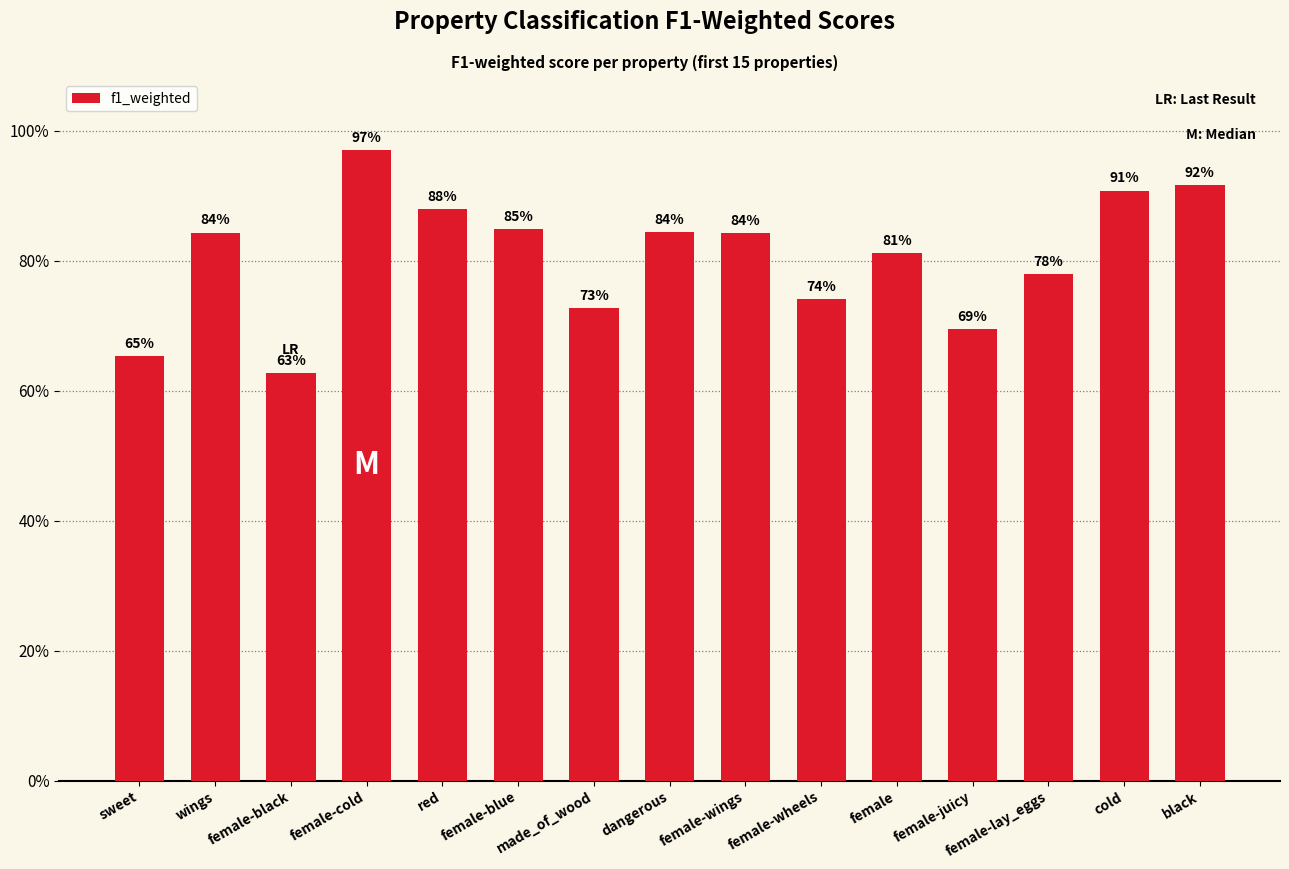

Reading left to right, list all the values displayed in this chart.

sweet=0.7	wings=0.8	female-black=0.6	female-cold=1.0	red=0.9	female-blue=0.8	made_of_wood=0.7	dangerous=0.8	female-wings=0.8	female-wheels=0.7	female=0.8	female-juicy=0.7	female-lay_eggs=0.8	cold=0.9	black=0.9